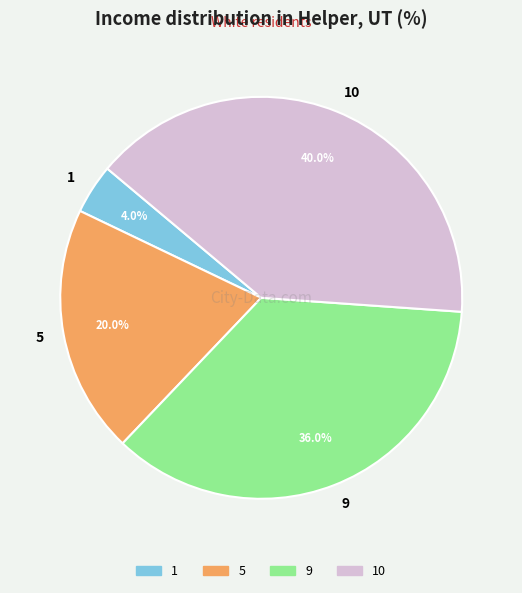

Approximately how many times larger is the value at 10 compared to 5?

2.0